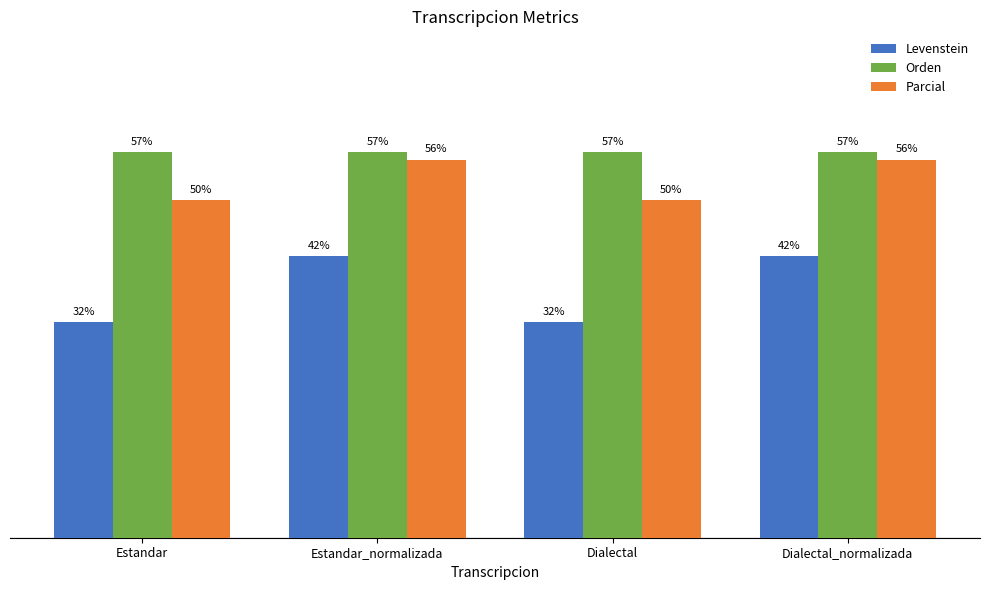

At Dialectal_normalizada, list the series in order from smallest to largest.

Levenstein, Parcial, Orden